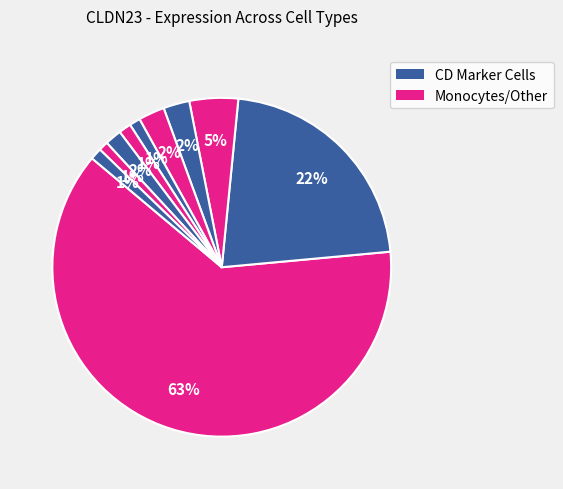

How many slices are in this pie chart?

10